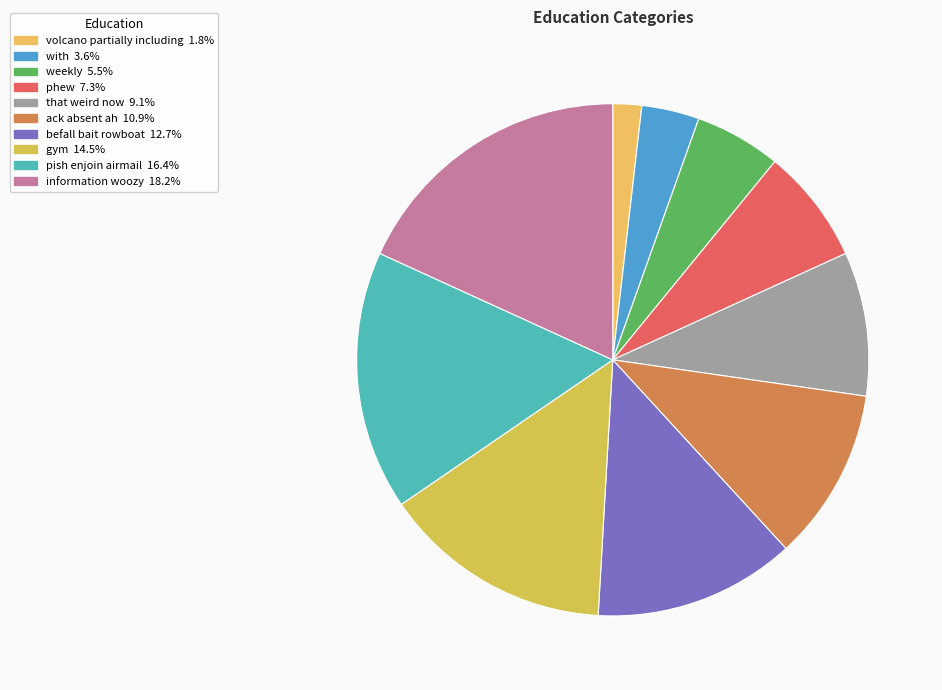

What is the ratio of the value at with to the value at weekly?

0.7